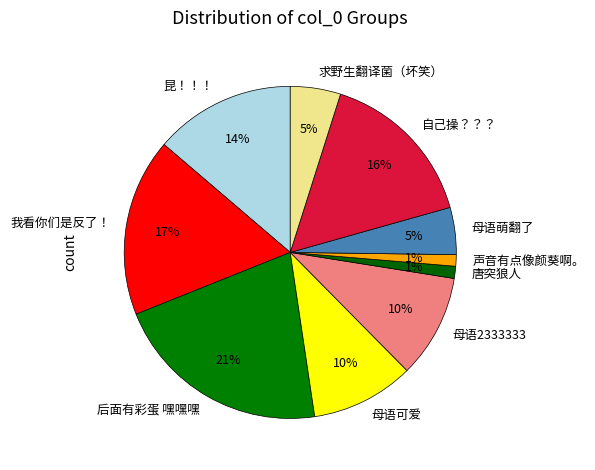

To the nearest percent, what is the difference between the largest and smallest slice percentages?

20%